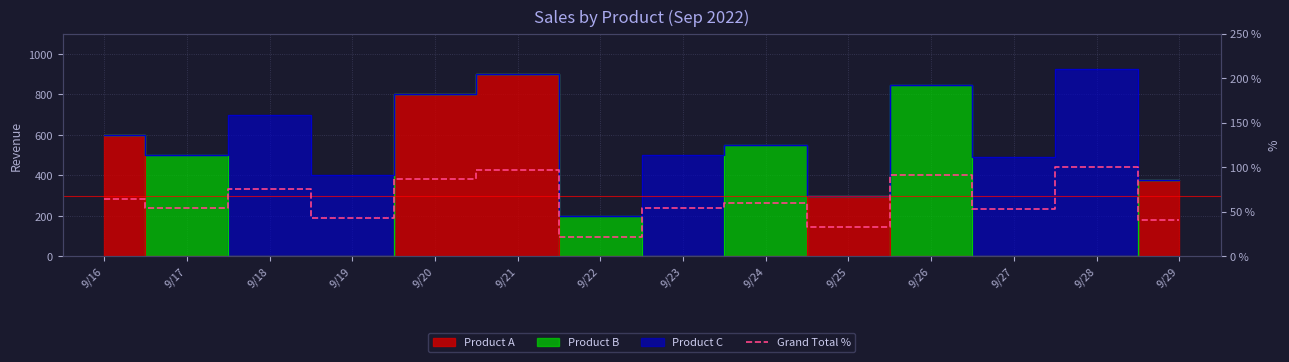

How many data points are less than 59?

7